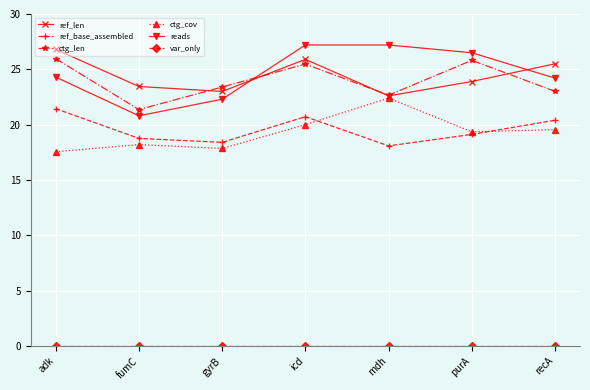

The value of ctg_len at icd is 36.9. True or false?

False